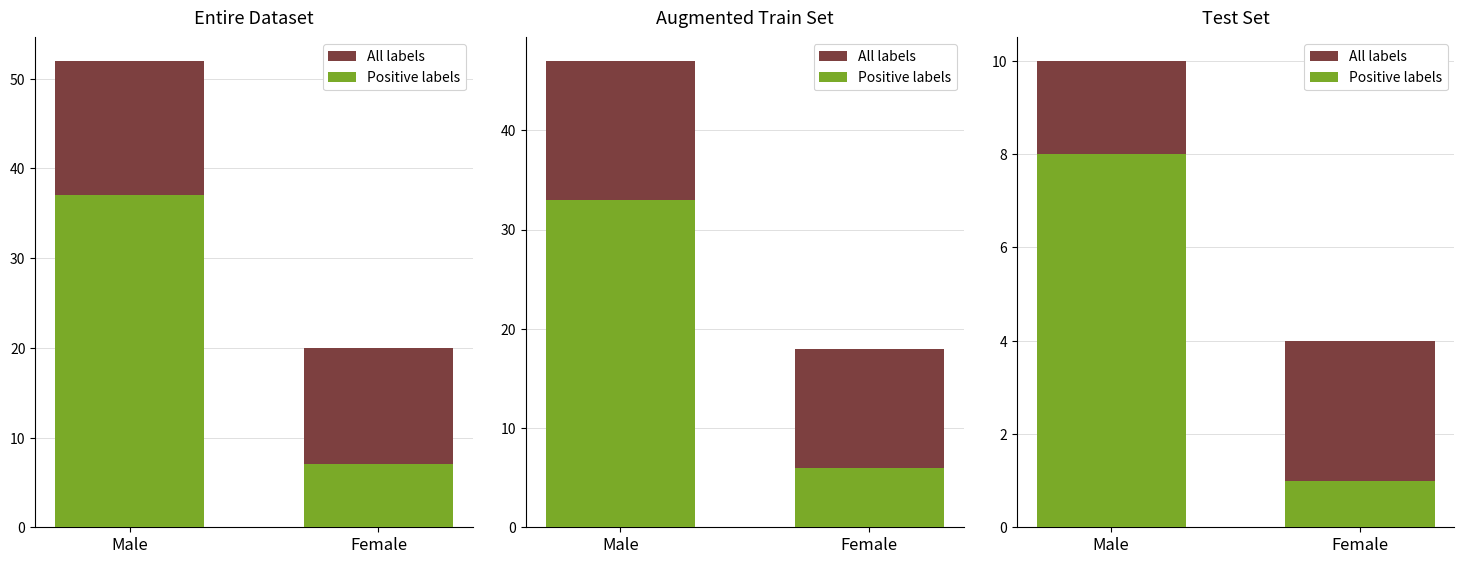

Rank the series at Female from highest to lowest value.

All labels, Positive labels